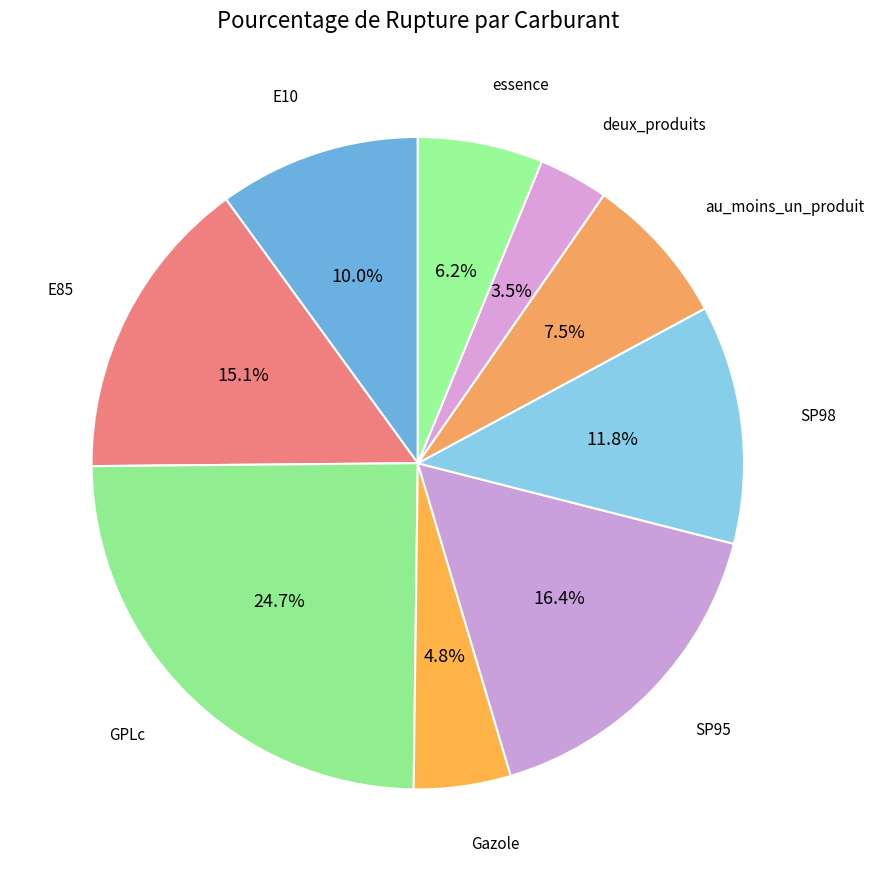

To the nearest percent, what is the average slice percentage?

11%